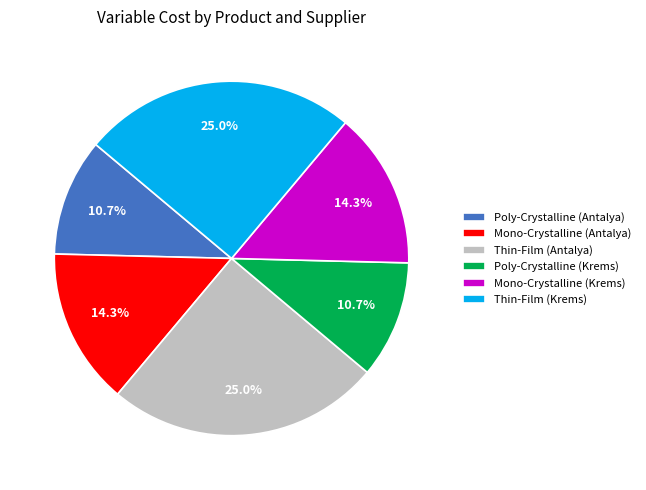

Does any single category account for the majority?

No